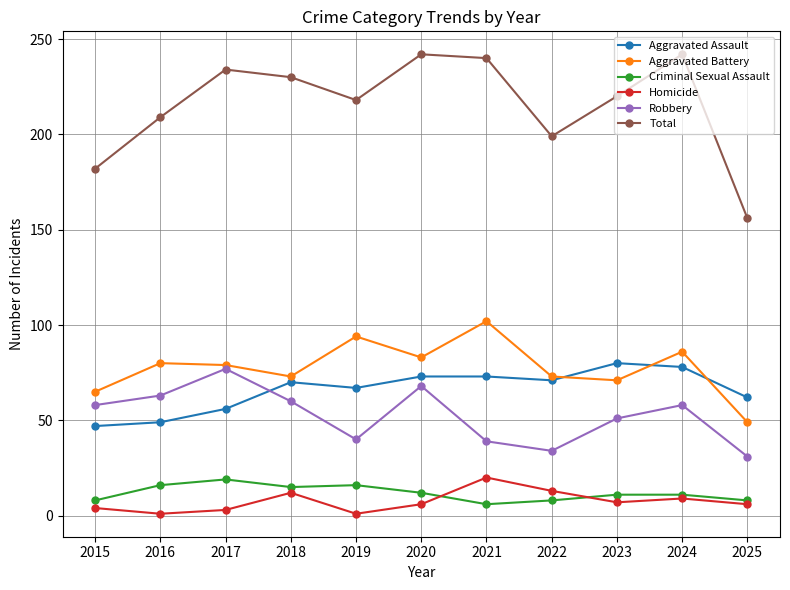

Is the value of Criminal Sexual Assault at 2020 greater than the value of Total at 2020?

No